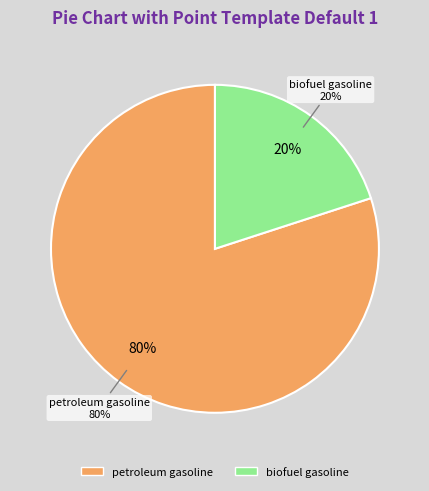

Approximately how many times larger is the value at biofuel gasoline compared to petroleum gasoline?

0.2